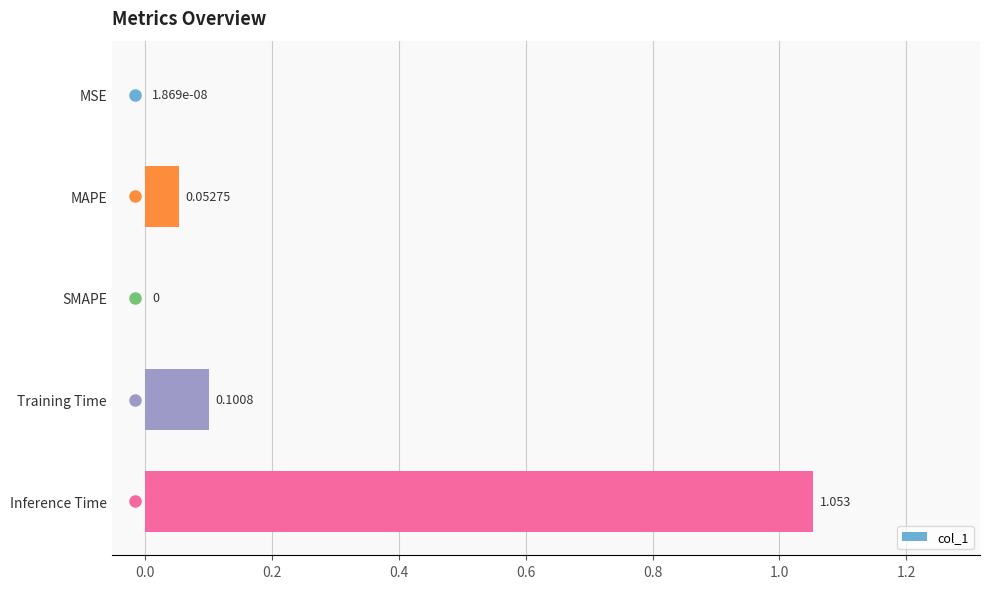

Which has a higher value, MSE or MAPE?

MAPE